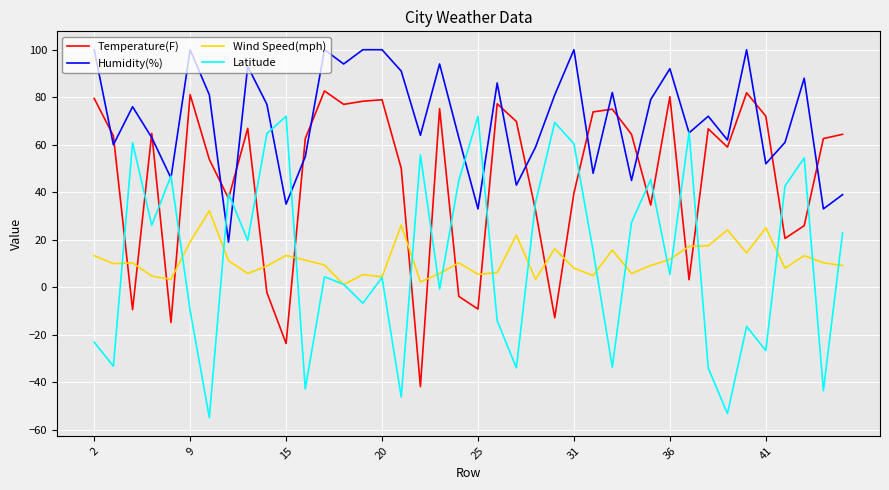

List the series in order of their peak value, highest first.

Humidity(%), Temperature(F), Latitude, Wind Speed(mph)